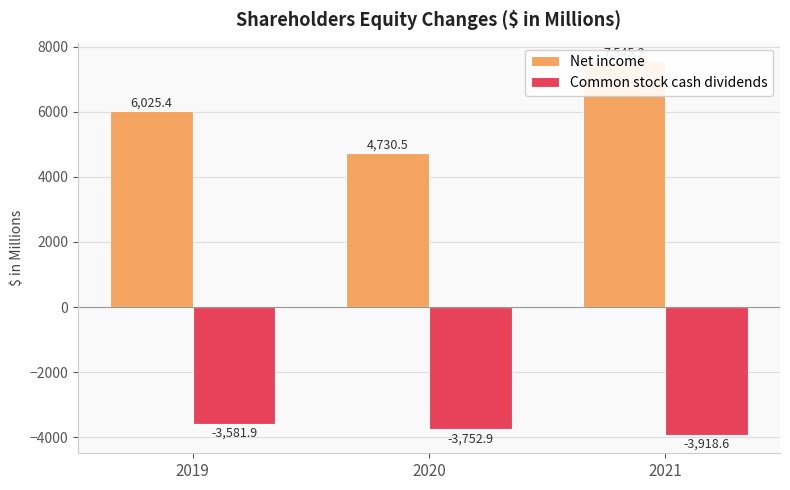

What is the approximate value of Net income at 2020?

4730.5